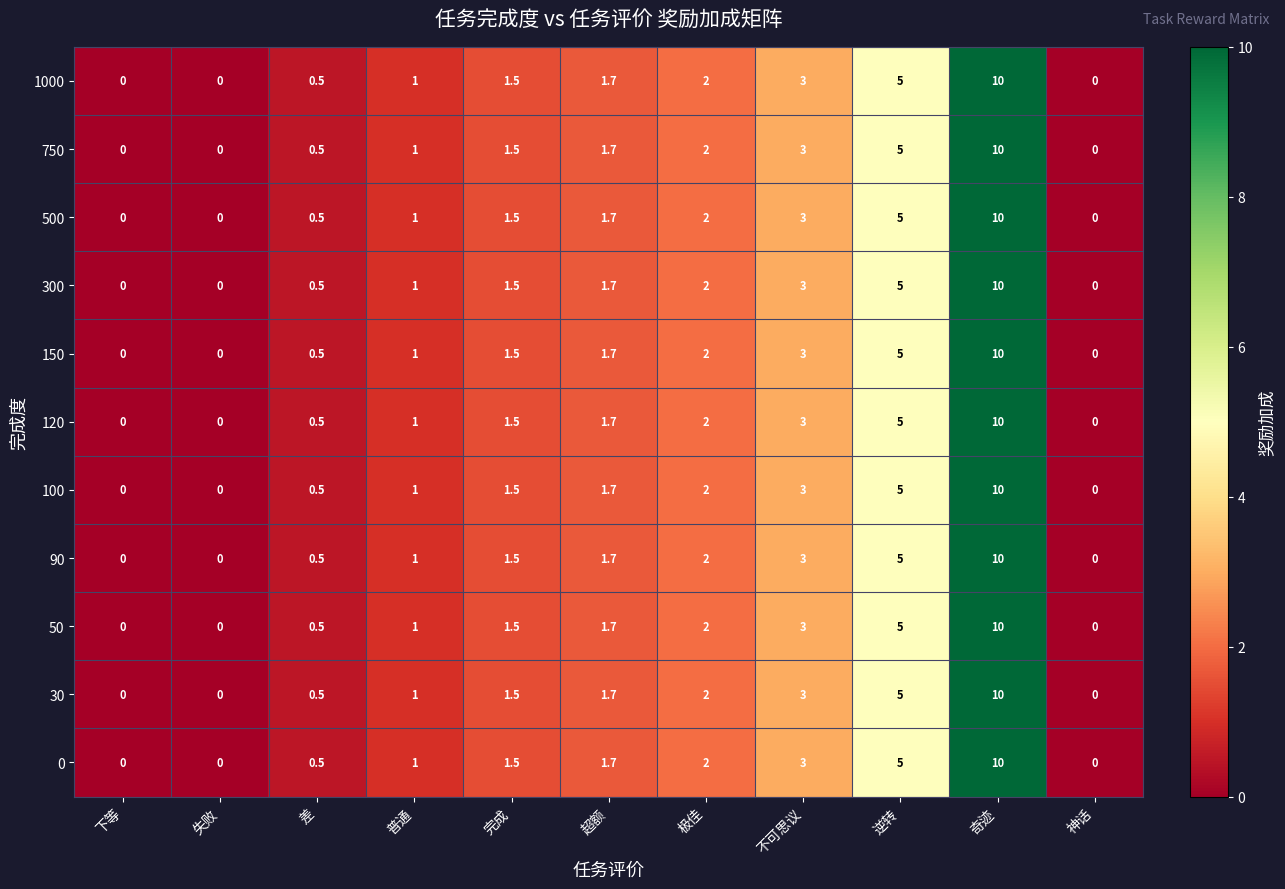

At which category is the sum across all series the highest?

奇迹